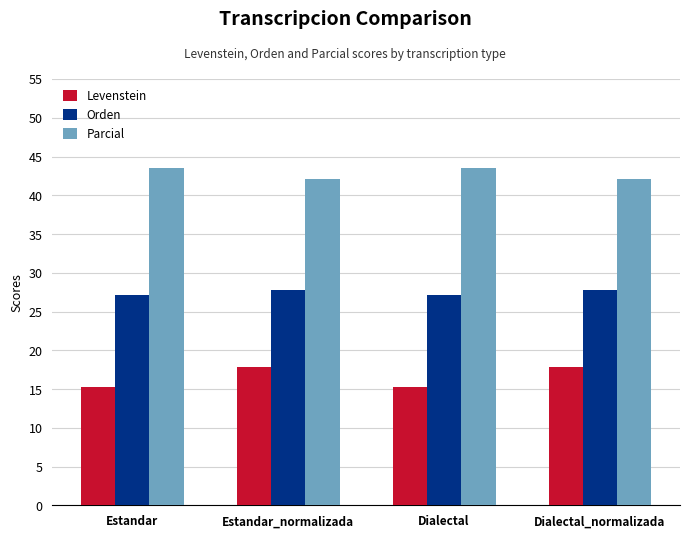

At how many categories does at least one series exceed 34?

4